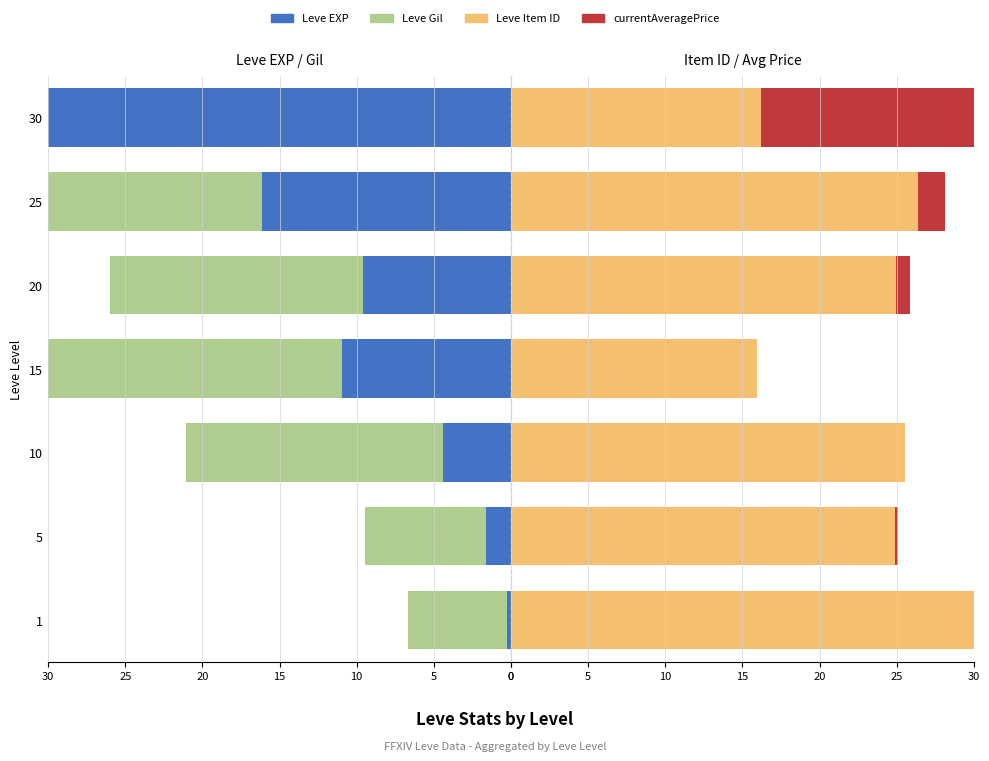

Does the chart contain any negative values?

No